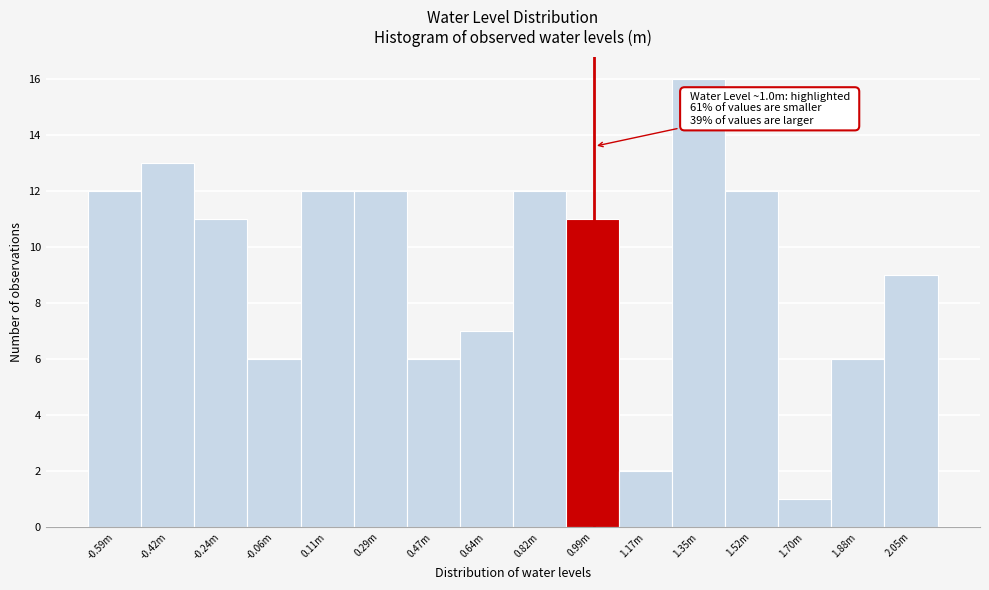

Reading right to left, list all the values displayed in this chart.

9	6	1	12	16	2	11	12	7	6	12	12	6	11	13	12